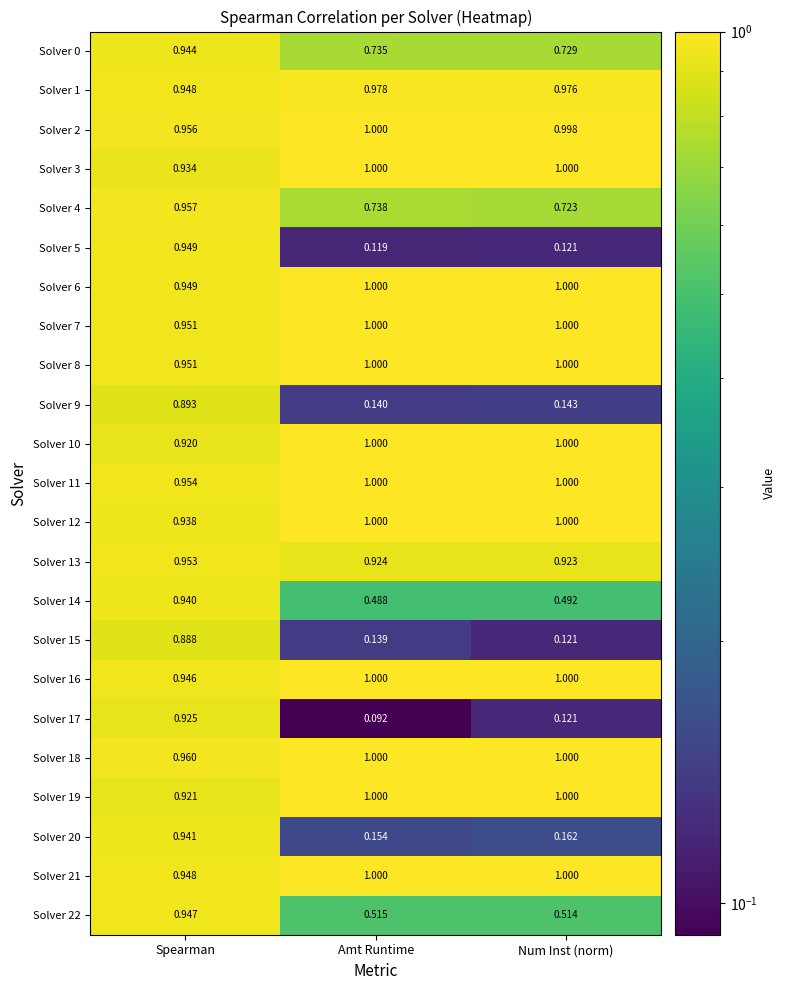

At which label is Solver 12 closest to 0?

Spearman